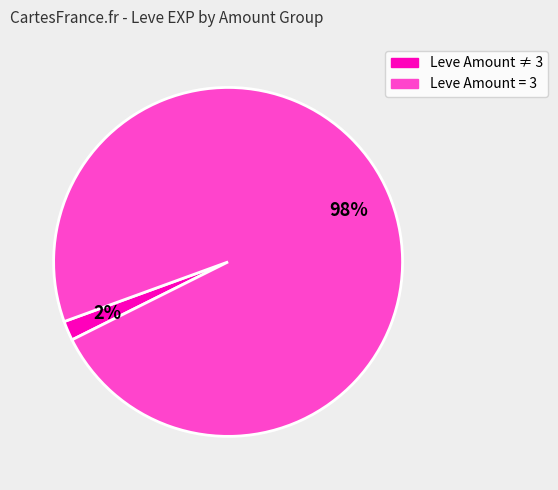

How many segments does this pie chart have?

2